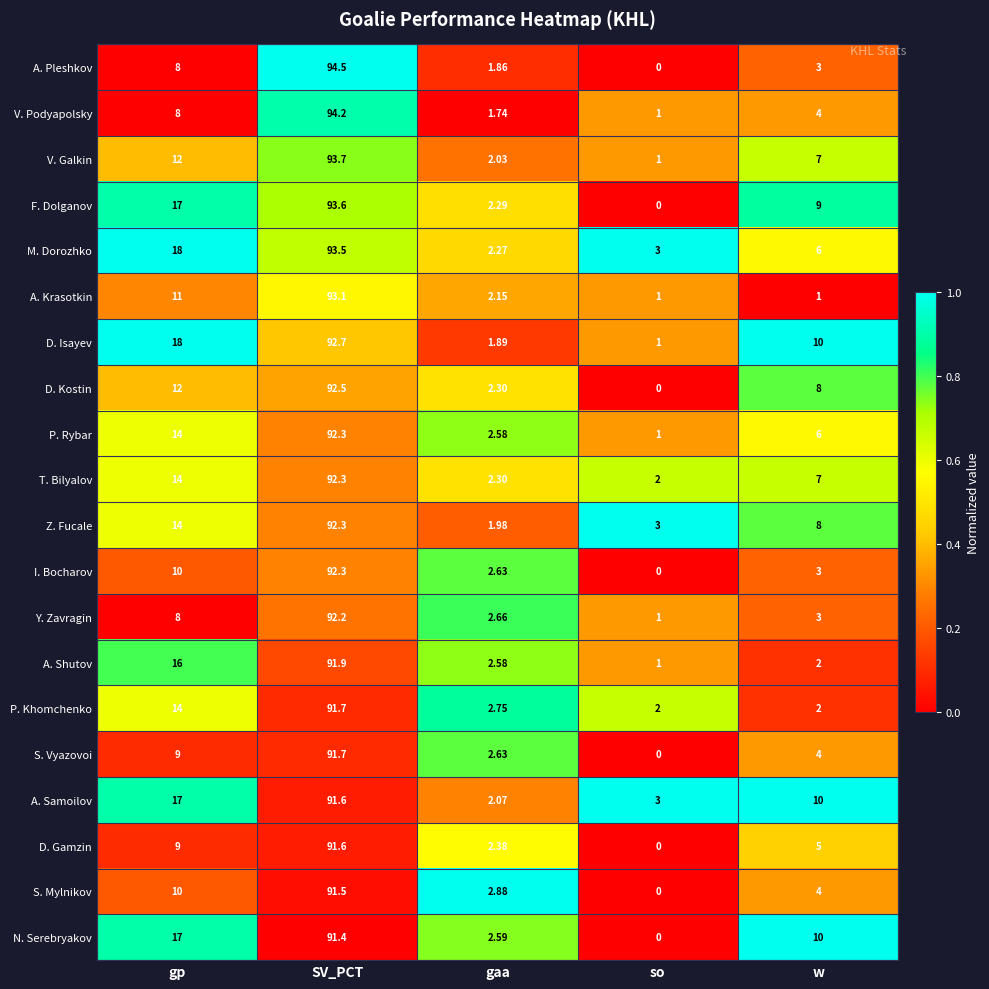

Which series has the widest spread of values?

A. Pleshkov